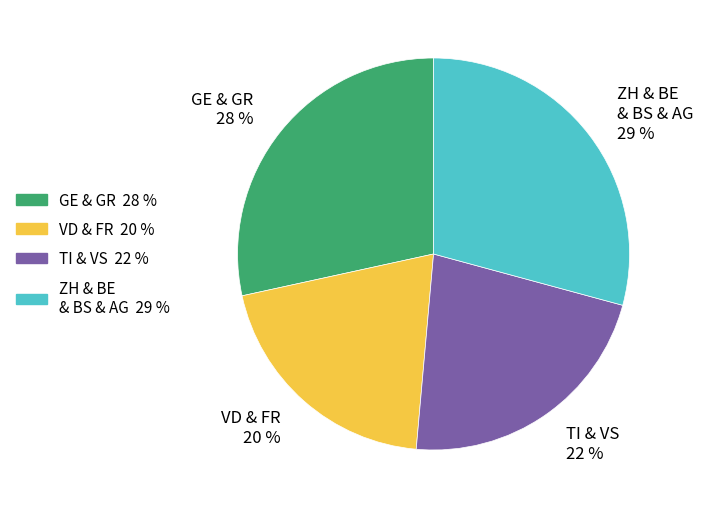

Is there any slice that represents more than half of the pie?

No